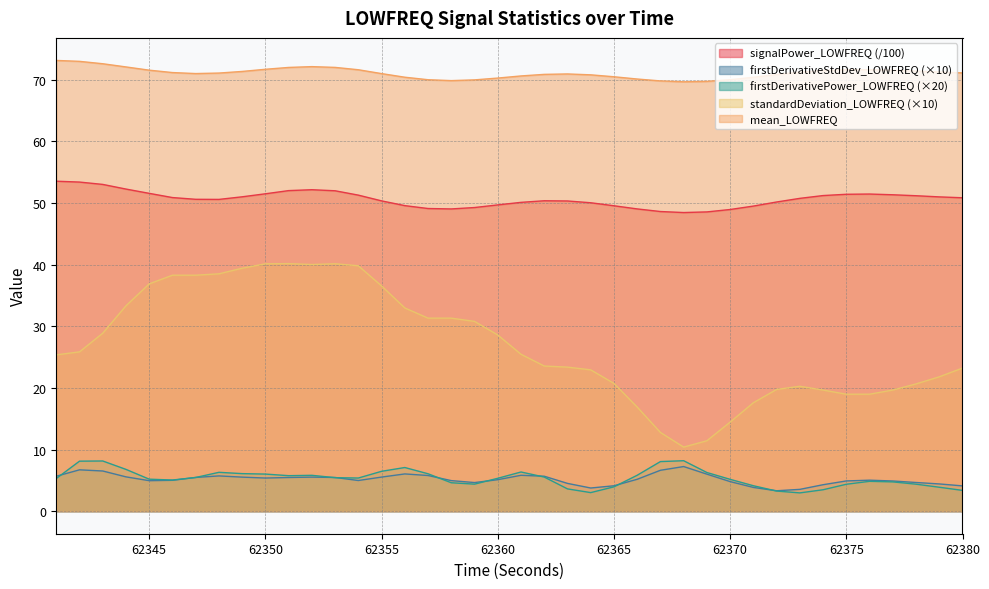

Rank the series by their maximum value, from lowest to highest.

firstDerivativeStdDev_LOWFREQ (×10), firstDerivativePower_LOWFREQ (×20), standardDeviation_LOWFREQ (×10), signalPower_LOWFREQ (/100), mean_LOWFREQ